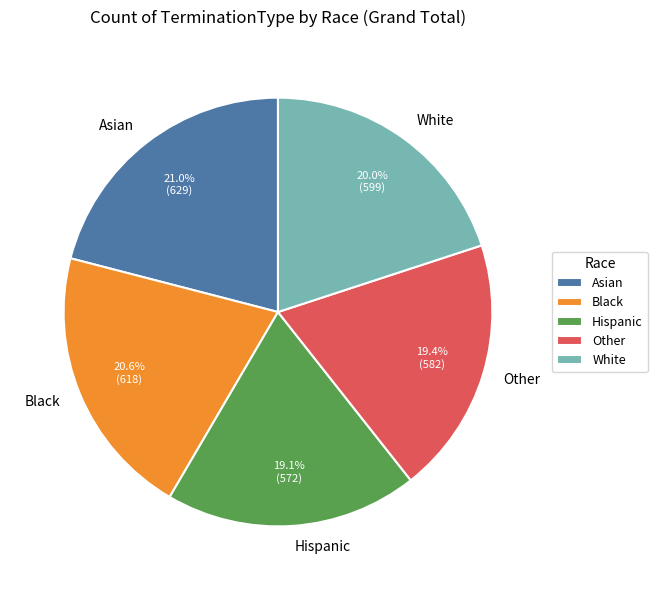

How many slices are in this pie chart?

5